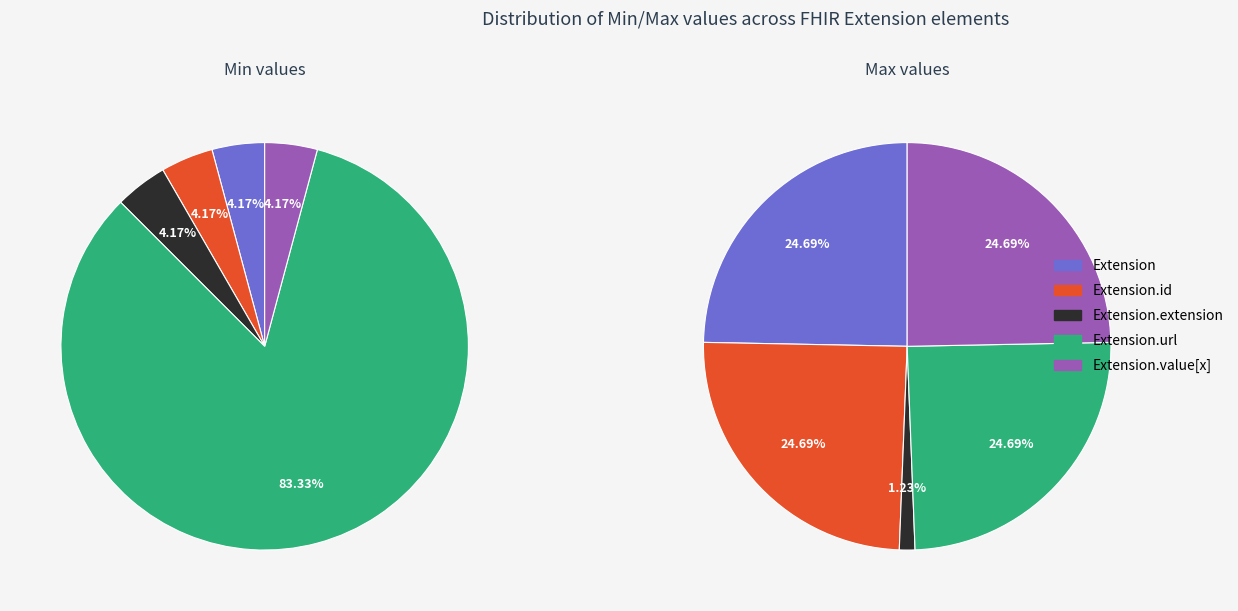

What is the ratio of the value at Extension.id to the value at Extension.url?

1.0